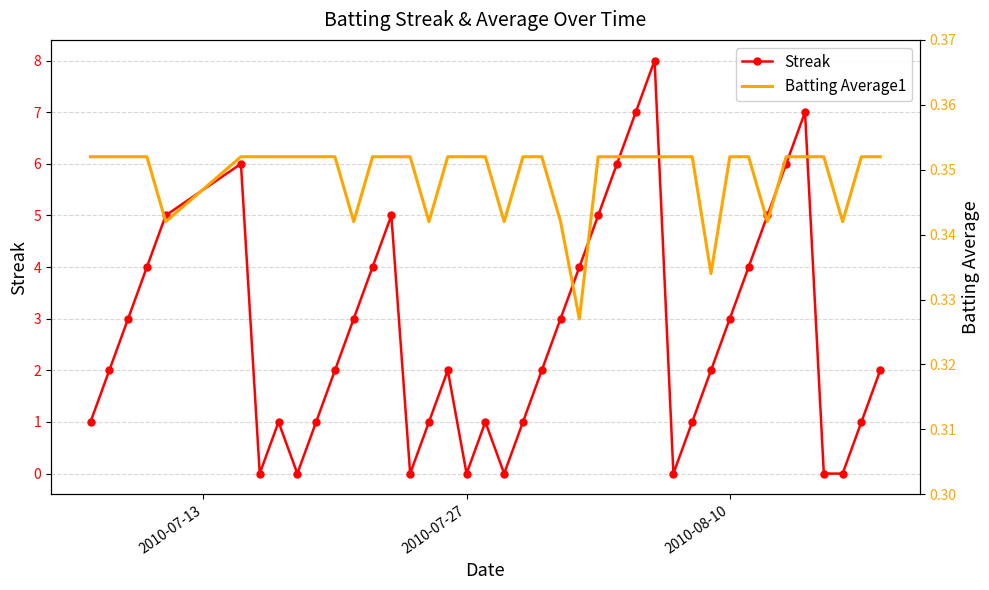

What is the difference between the maximum and minimum values in the Streak series?

8